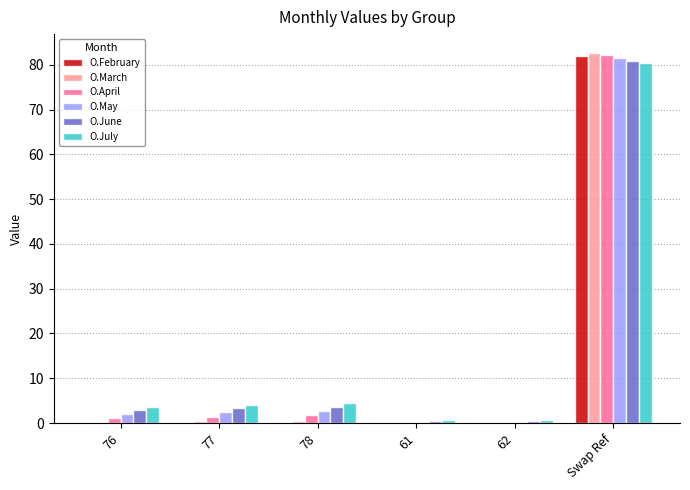

What value does the O.April series have at 76?

1.2